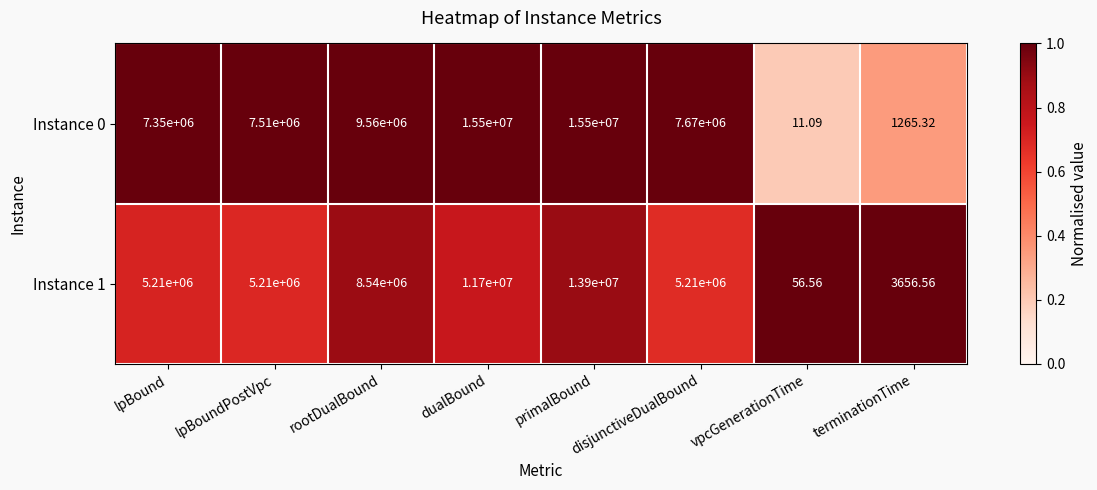

Count the number of data series in this chart.

2